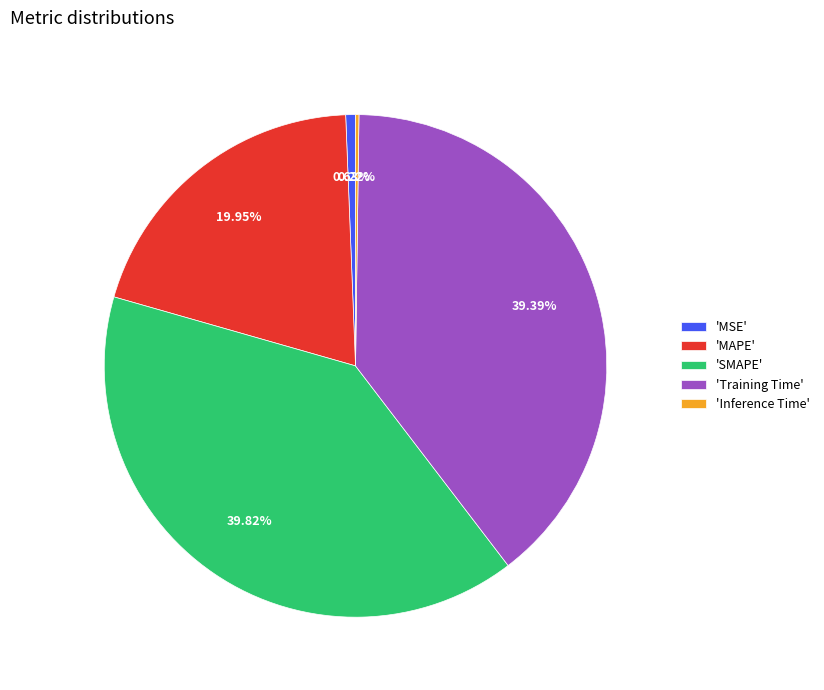

To the nearest percent, what is the difference between the largest and smallest slice percentages?

40%